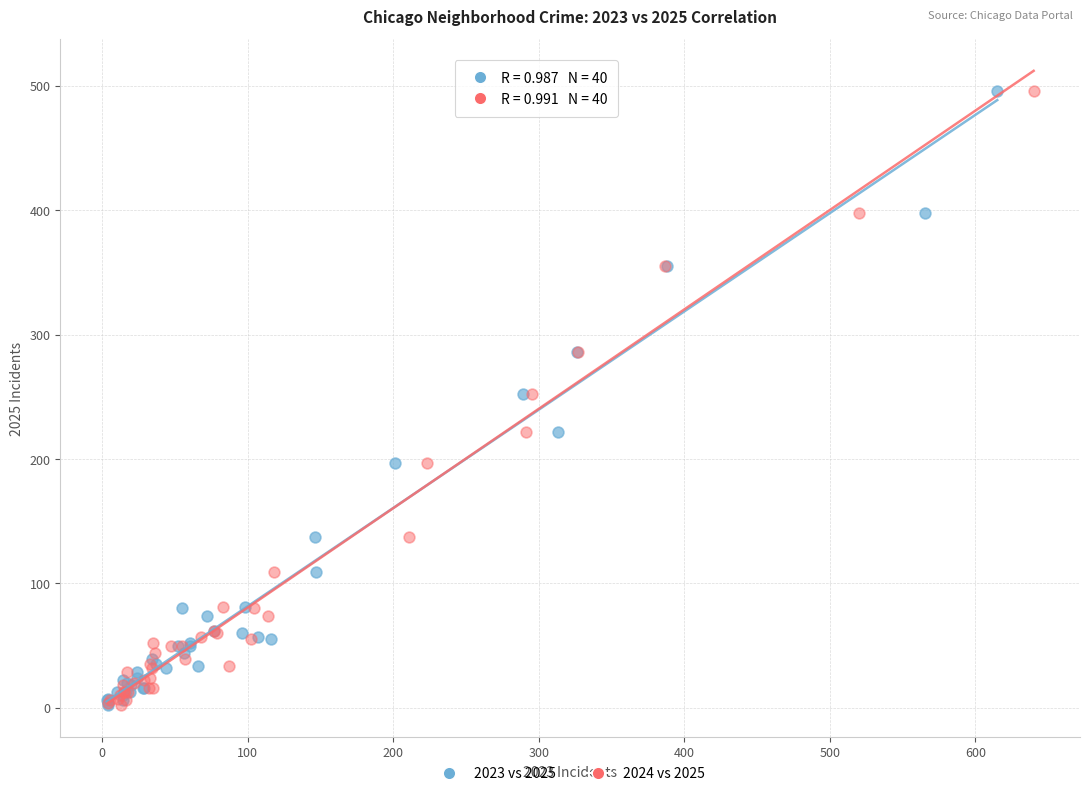

What are all the series names shown in the legend?

2023 vs 2025, 2024 vs 2025